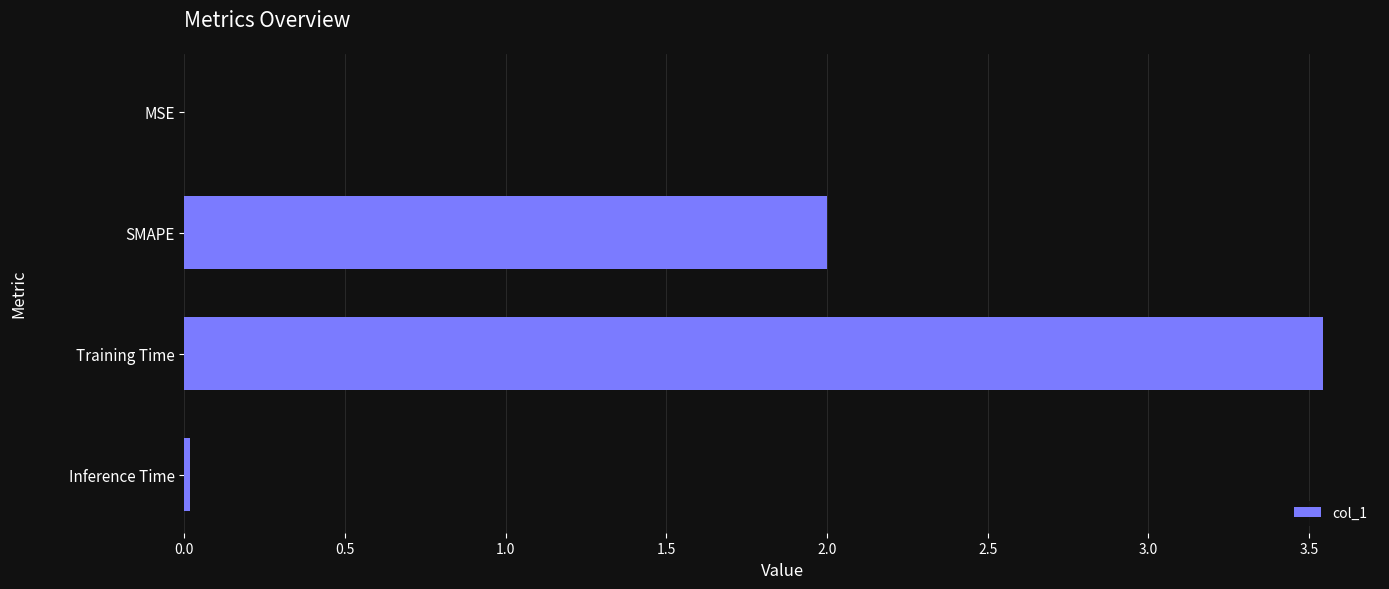

What is the sum of all values?

5.6